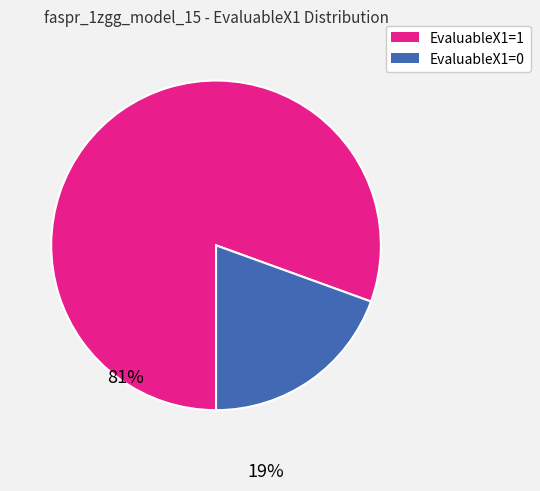

Which category has the smallest portion of the pie?

EvaluableX1=0